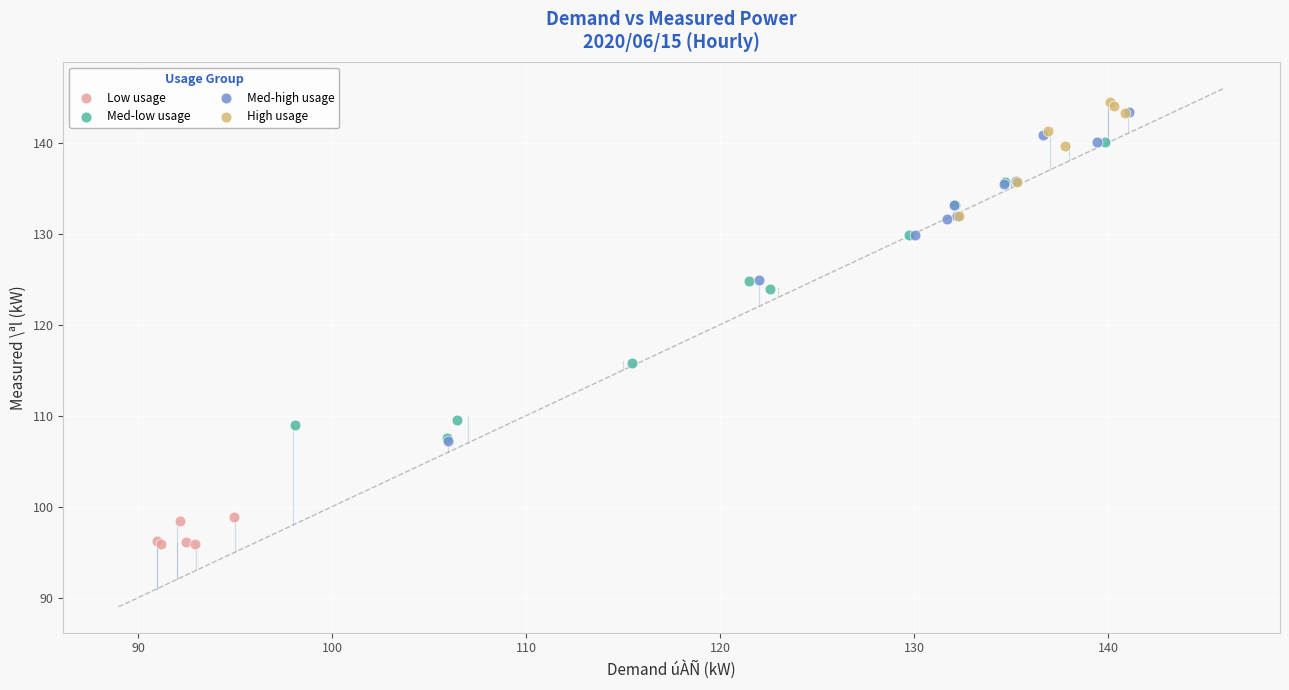

Which series reaches the minimum Y coordinate?

Low usage